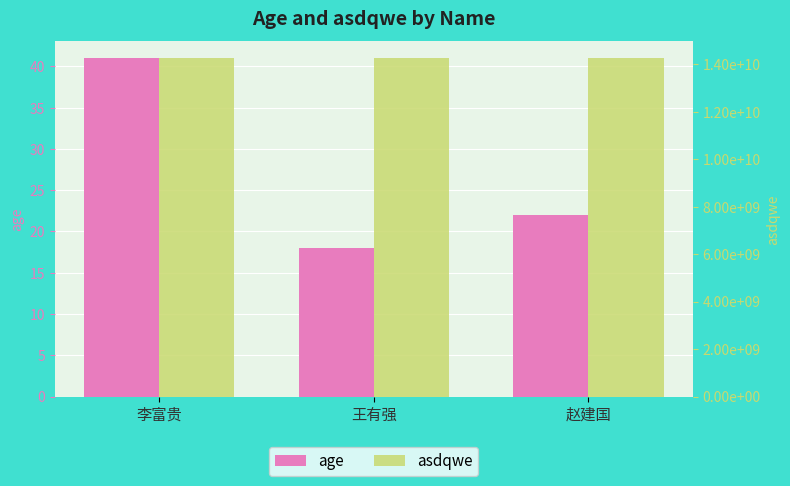

Reading right to left, list all the values displayed in this chart.

age: 赵建国=22	王有强=18	李富贵=41
asdqwe: 赵建国=14254367532	王有强=14254367532	李富贵=14254367532